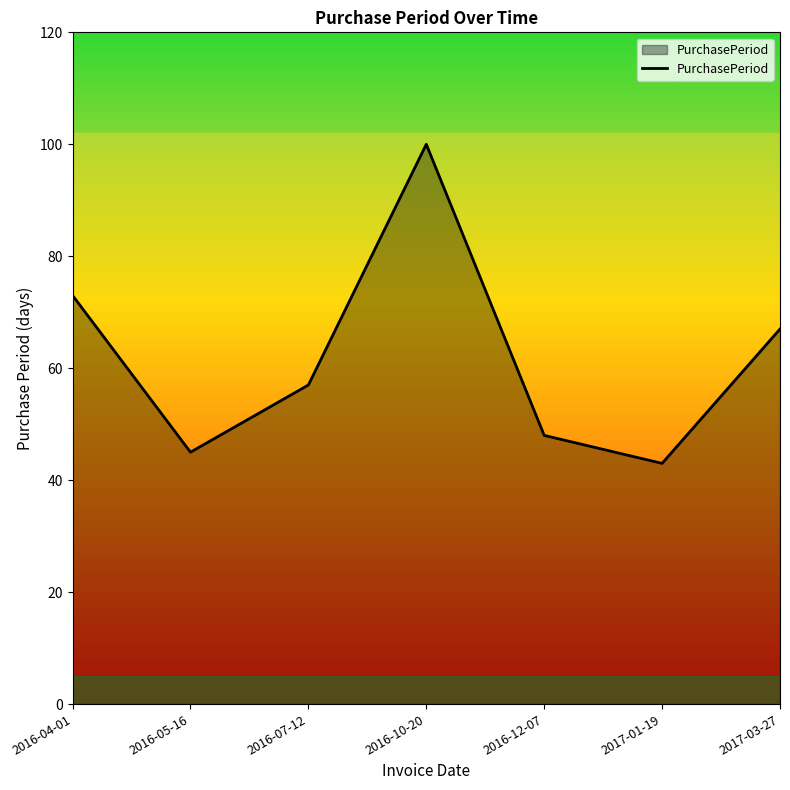

What position from the right is 2016-07-12?

5